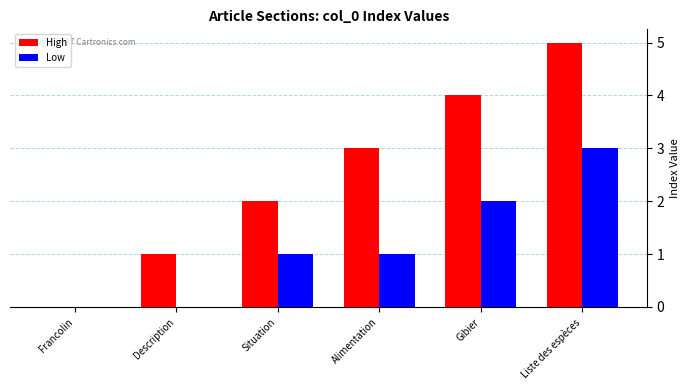

What is the maximum value for High?

5